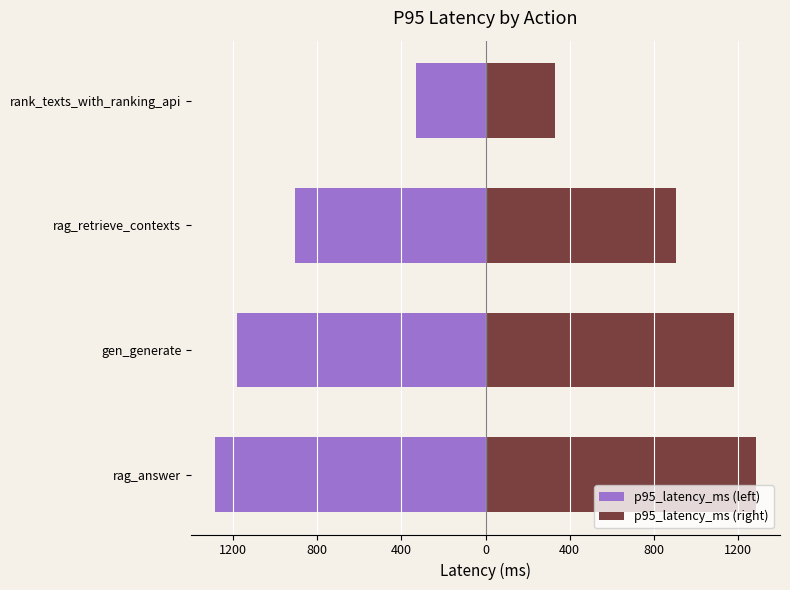

How many bars are there in each group?

2